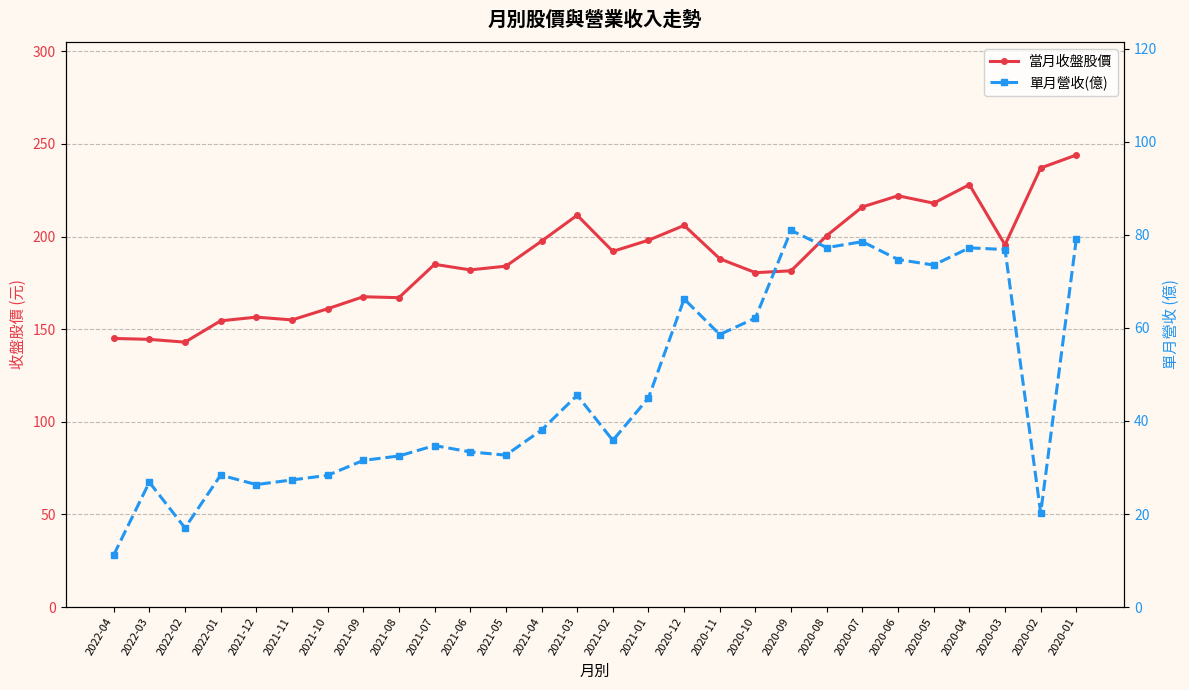

Reading right to left, transcribe all the data shown in this chart.

當月收盤股價: 2020-01=244.0	2020-02=237.0	2020-03=195.5	2020-04=228.0	2020-05=218.0	2020-06=222.0	2020-07=216.0	2020-08=200.5	2020-09=181.5	2020-10=180.5	2020-11=188.0	2020-12=206.0	2021-01=198.0	2021-02=192.0	2021-03=211.5	2021-04=197.5	2021-05=184.0	2021-06=182.0	2021-07=185.0	2021-08=167.0	2021-09=167.5	2021-10=161.0	2021-11=155.0	2021-12=156.5	2022-01=154.5	2022-02=143.0	2022-03=144.5	2022-04=145.0
單月營收(億): 2020-01=79.1	2020-02=20.2	2020-03=76.8	2020-04=77.2	2020-05=73.5	2020-06=74.7	2020-07=78.5	2020-08=77.2	2020-09=81.0	2020-10=62.1	2020-11=58.6	2020-12=66.2	2021-01=45.0	2021-02=35.8	2021-03=45.5	2021-04=38.0	2021-05=32.6	2021-06=33.4	2021-07=34.7	2021-08=32.5	2021-09=31.5	2021-10=28.3	2021-11=27.3	2021-12=26.3	2022-01=28.4	2022-02=17.0	2022-03=26.8	2022-04=11.2